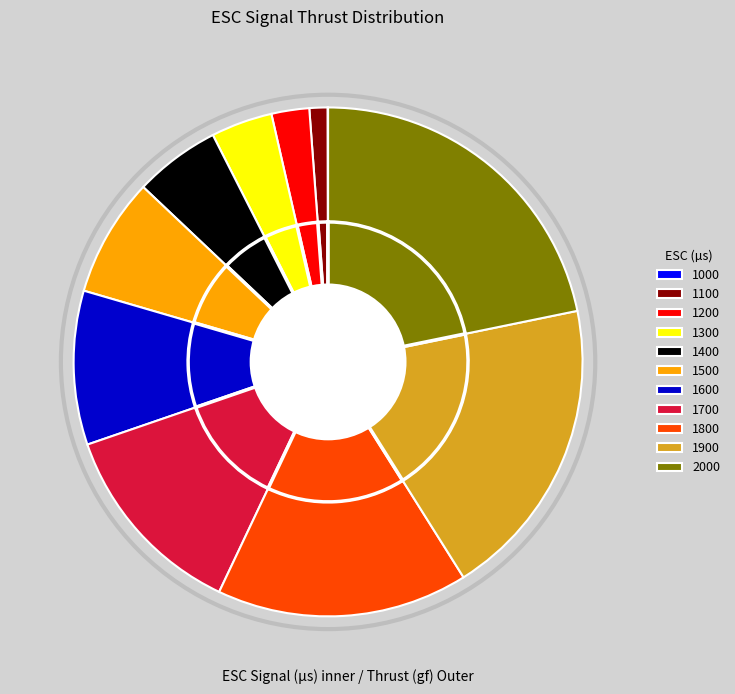

Which category has the smallest portion of the pie?

1000